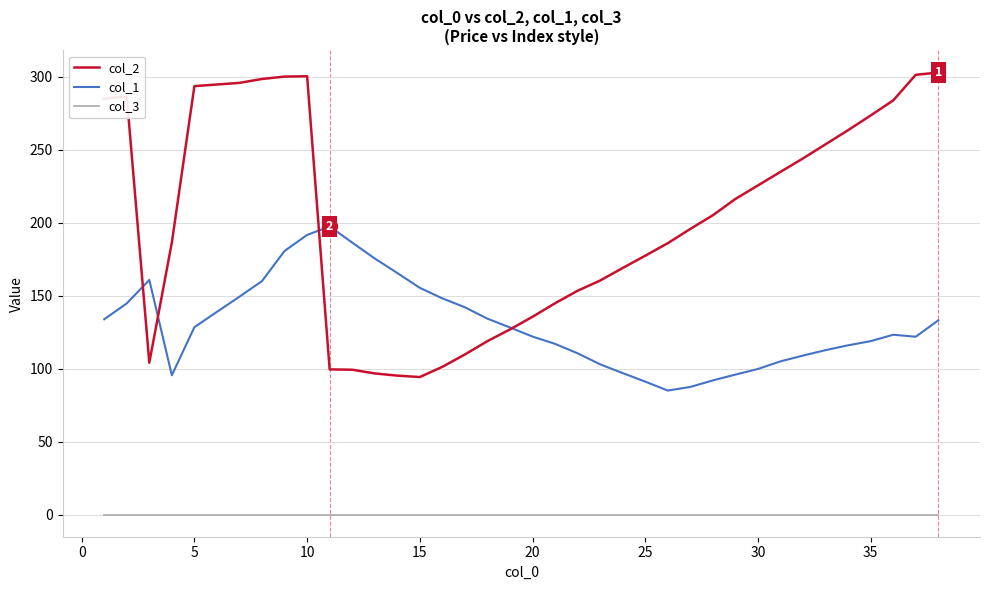

True or false: col_3 and col_2 cross at least once.

False